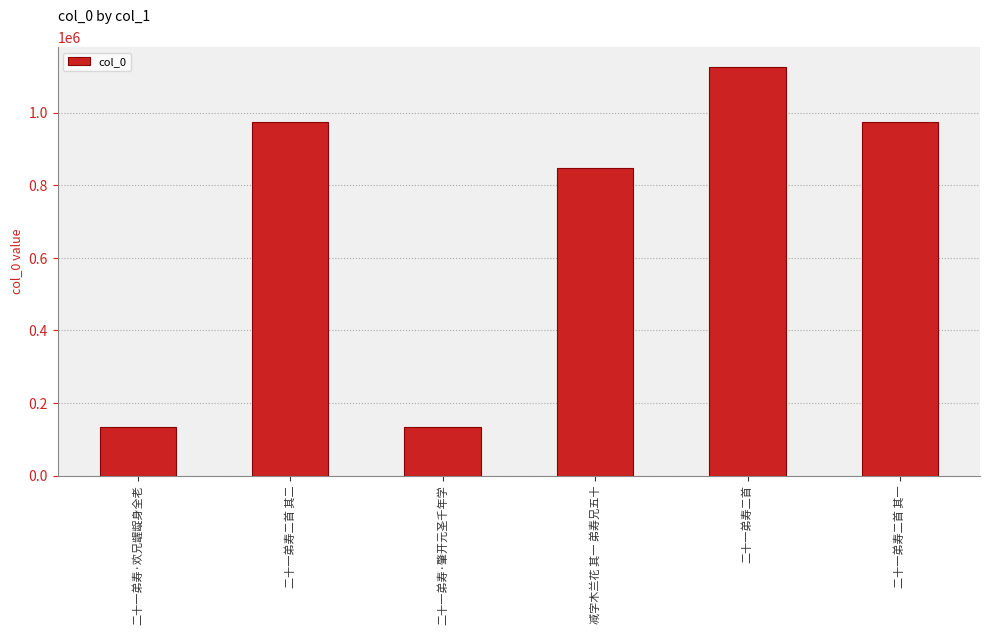

At which label is the value closest to 628399?

减字木兰花 其一 弟寿兄五十